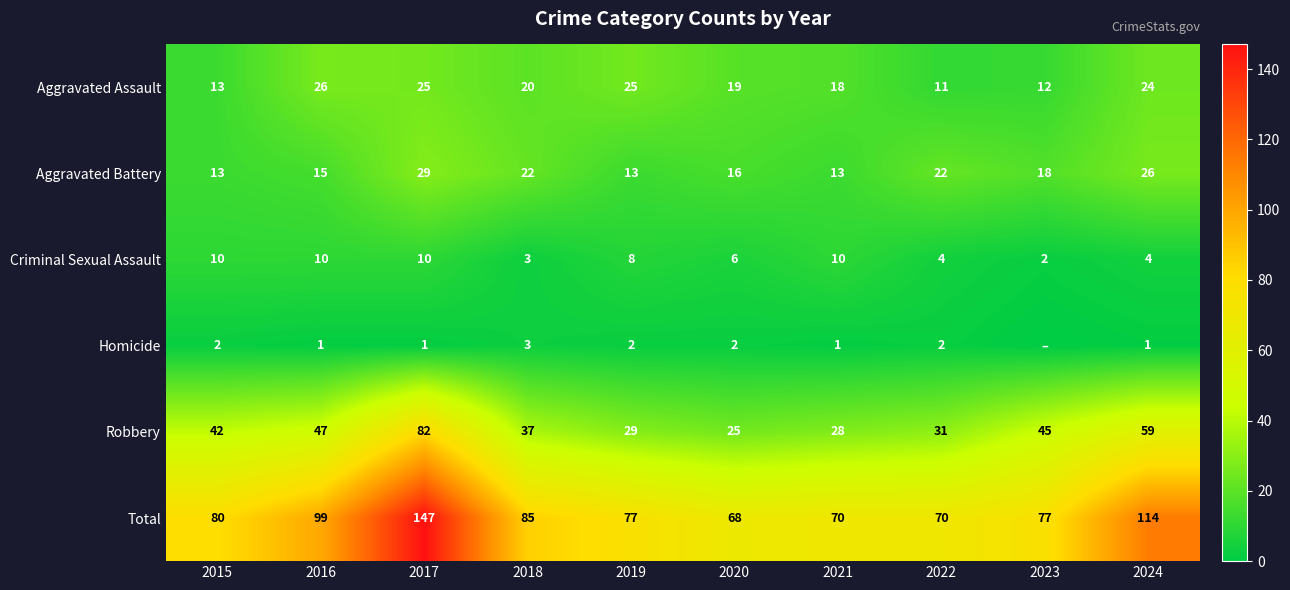

At which label does Robbery reach its minimum?

2020